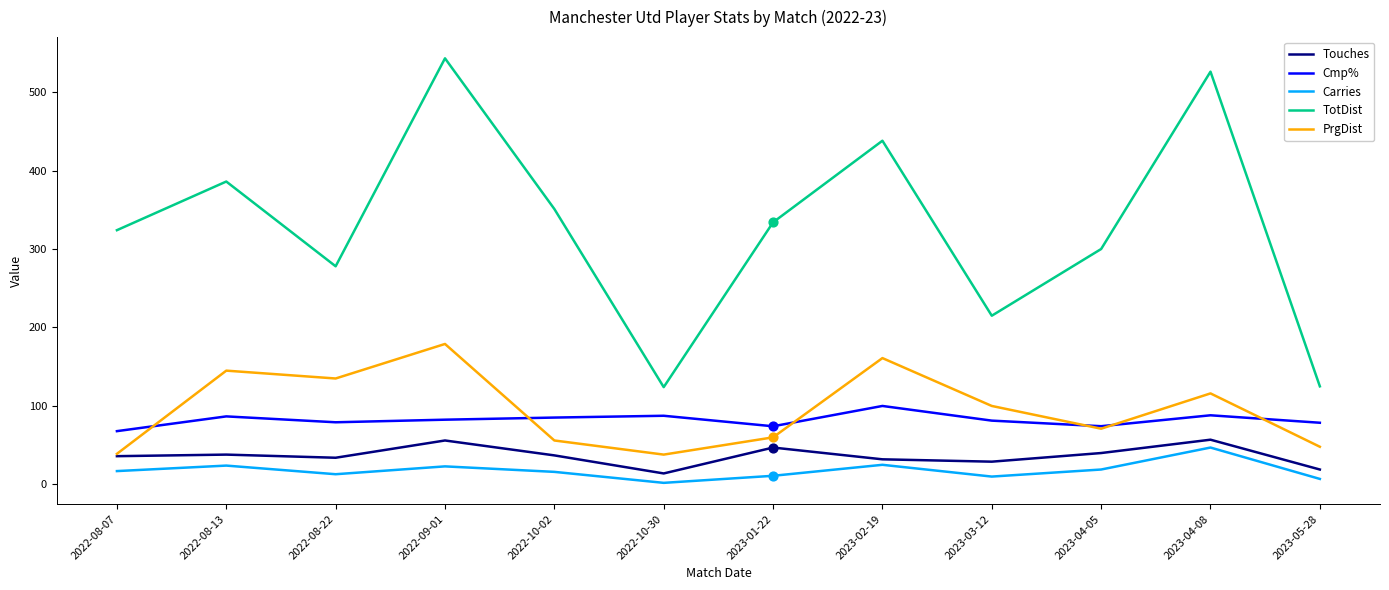

Which series has the largest total across all categories?

TotDist